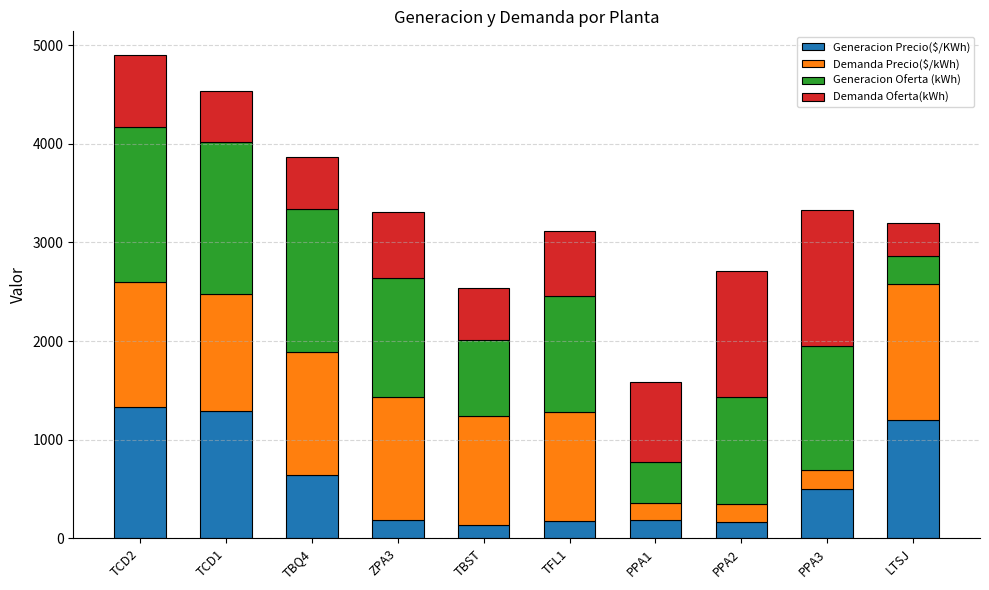

What is the total value across all series at PPA3?

3333.0